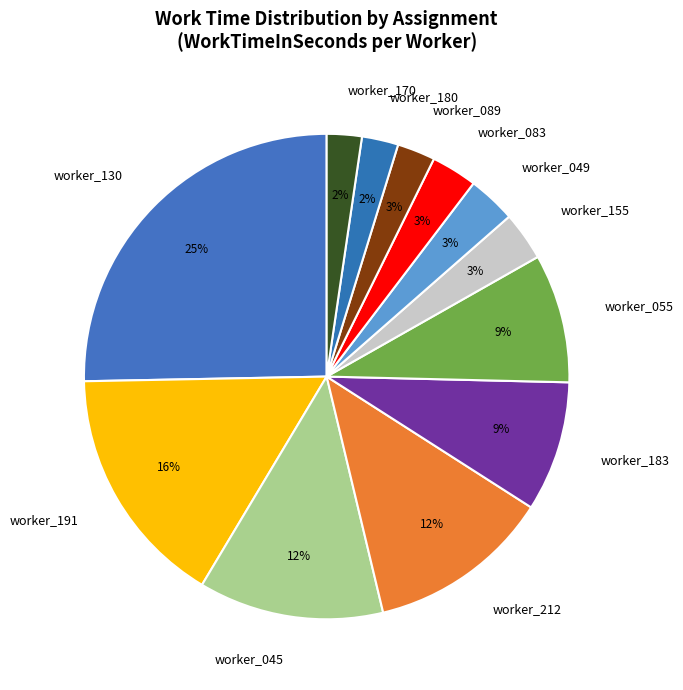

Which slice is the largest?

worker_130